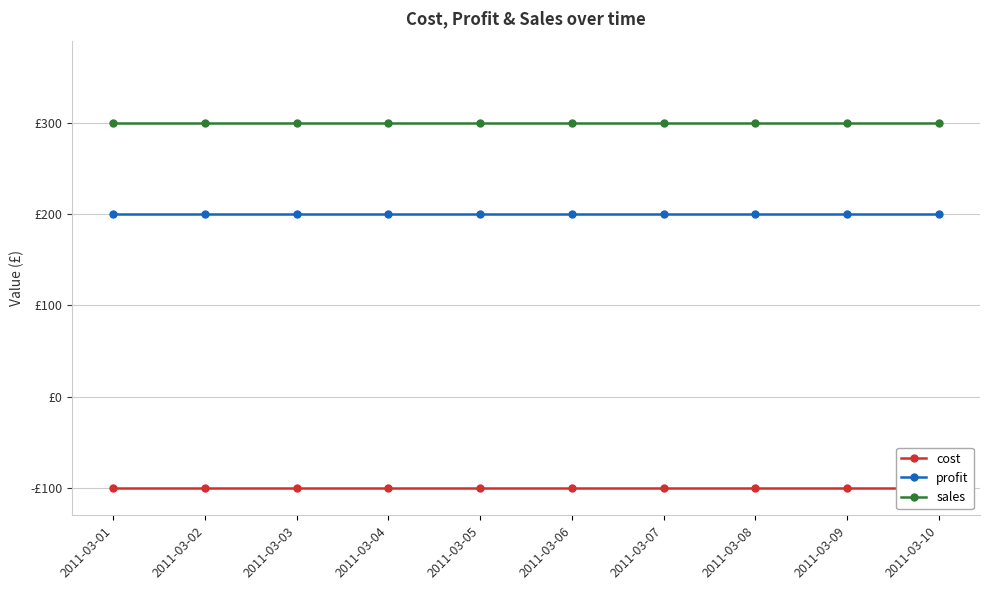

Which category has the highest value across all series?

2011-03-01